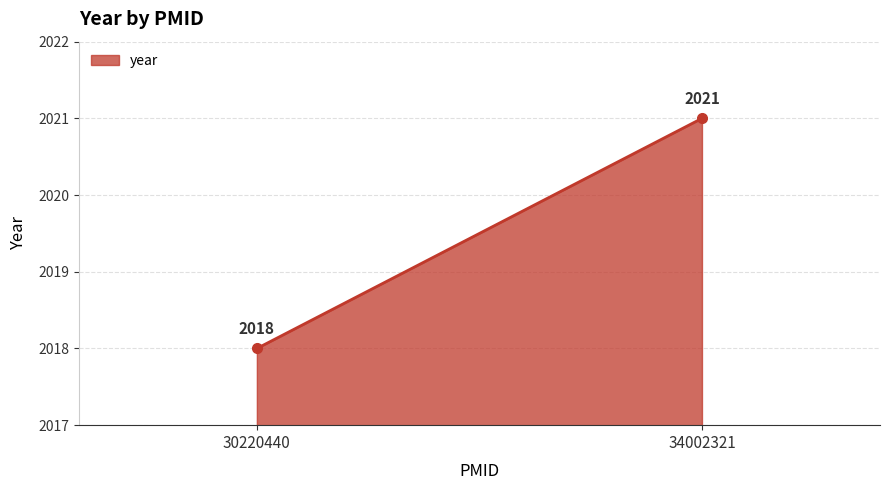

List the labels in order of value, smallest first.

30220440, 34002321